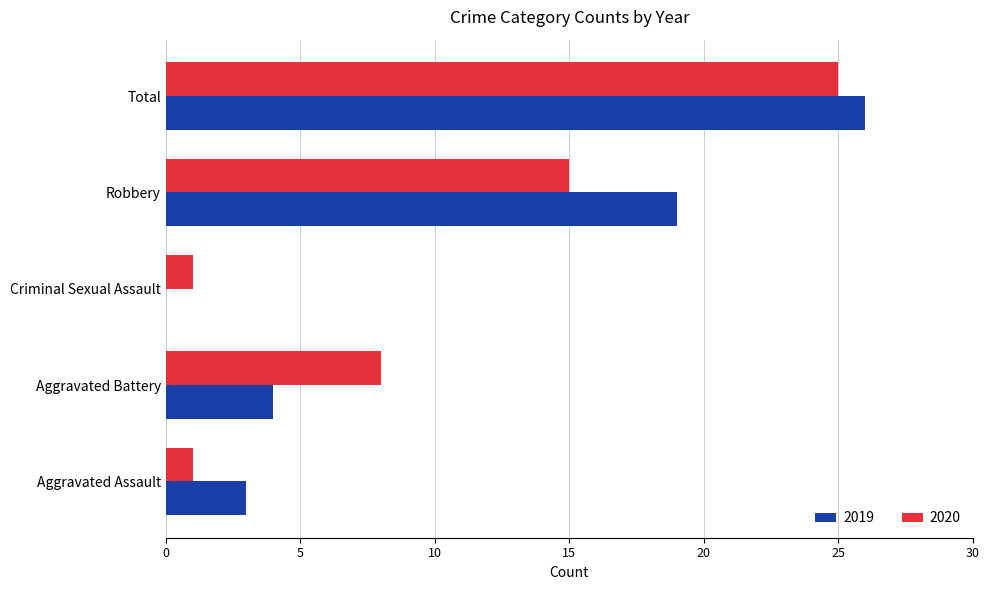

Which series changed the most between Criminal Sexual Assault and Total?

2019